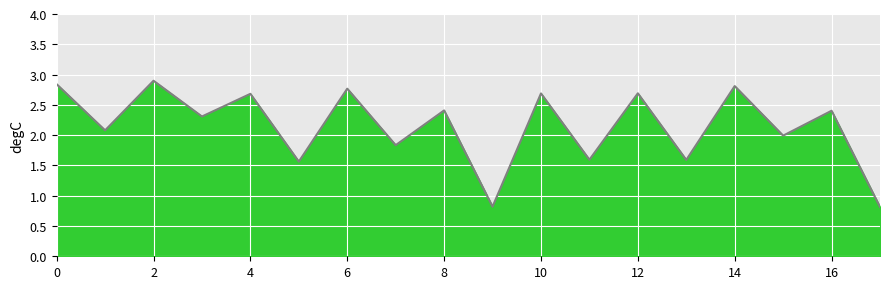

What is the change in value from 4 to 10?

+0.0